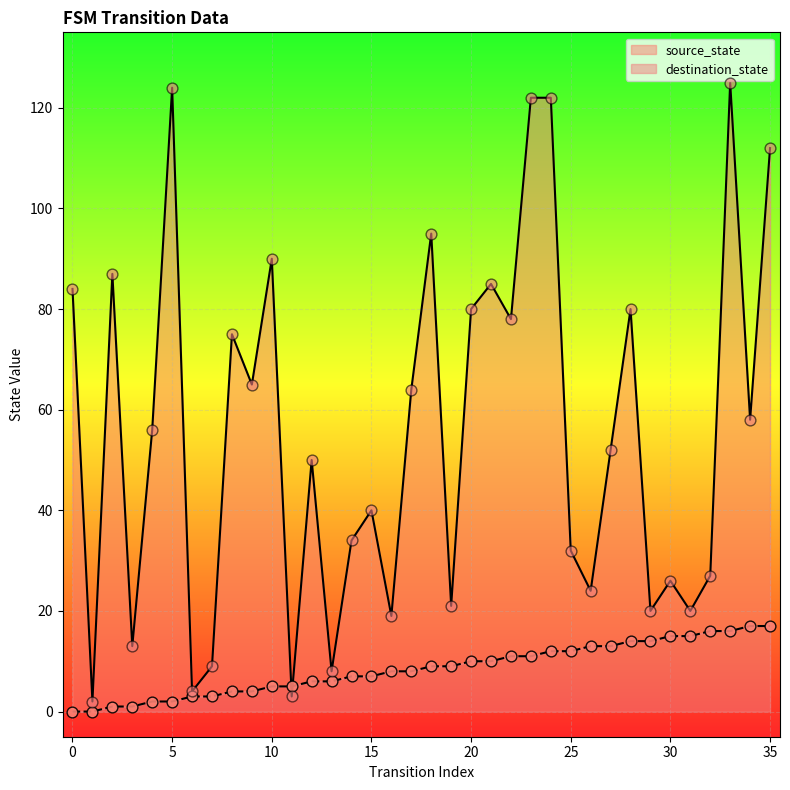

At how many categories does at least one series exceed 43?

20